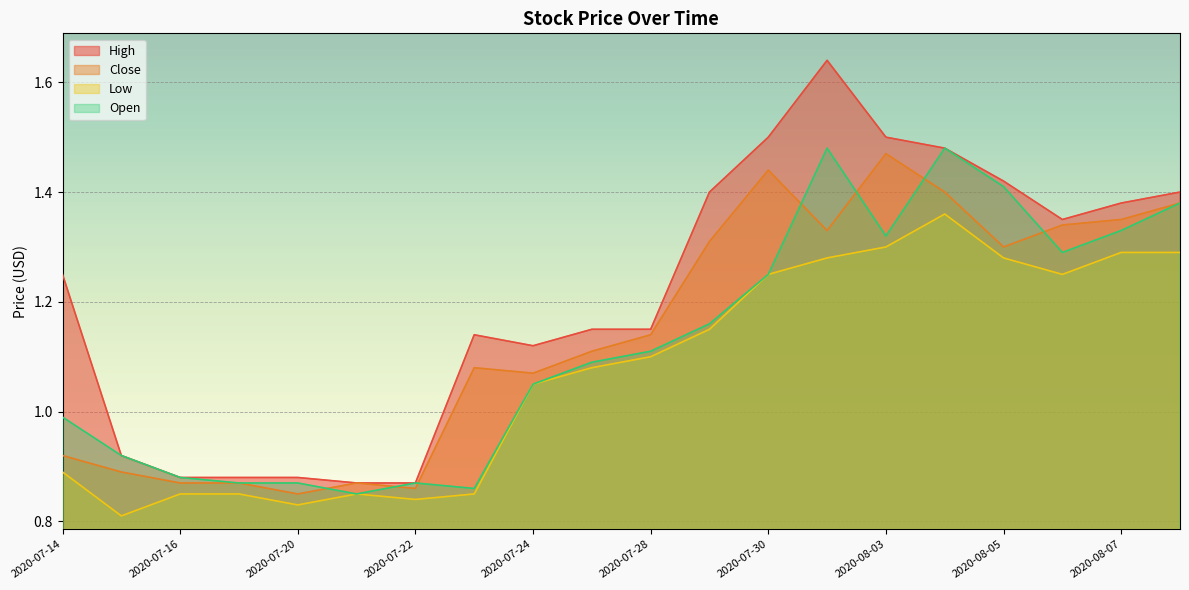

Count the number of categories in the chart.

20